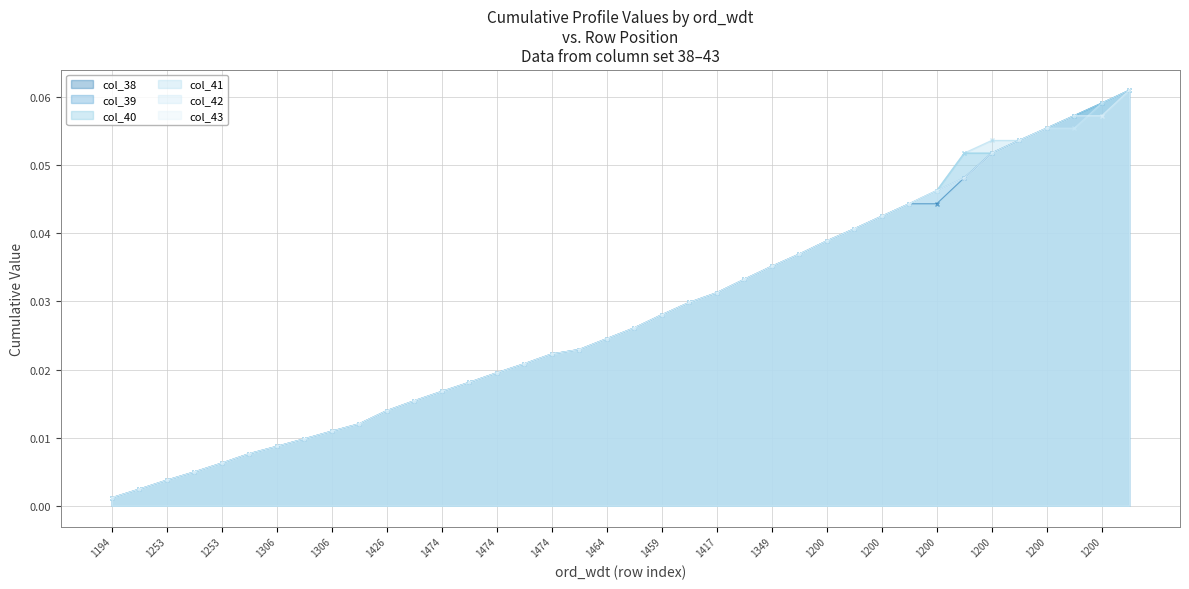

How many lines are shown in the chart?

6